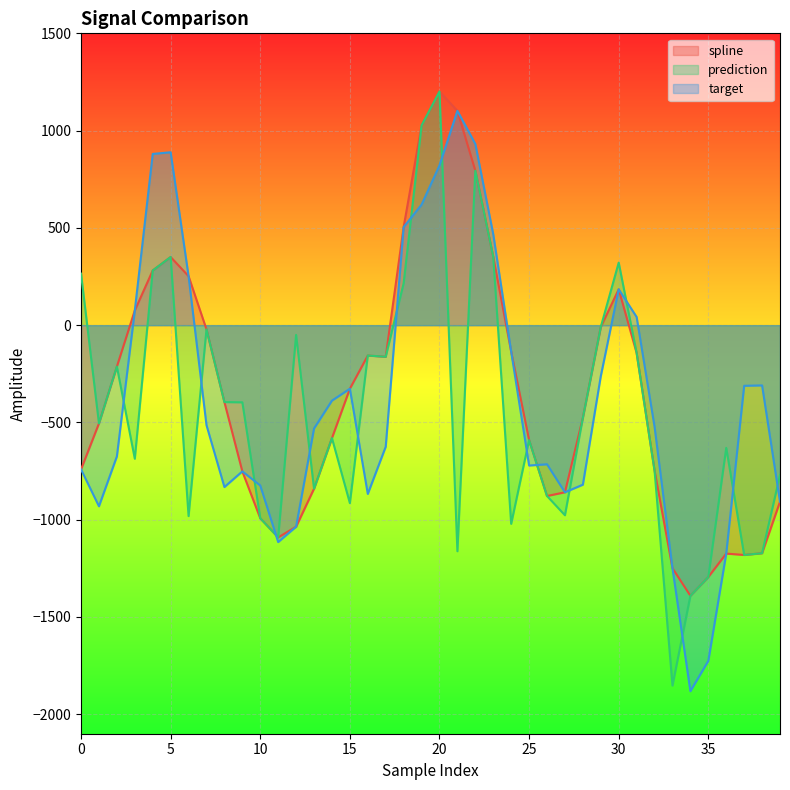

How many lines are shown in the chart?

3